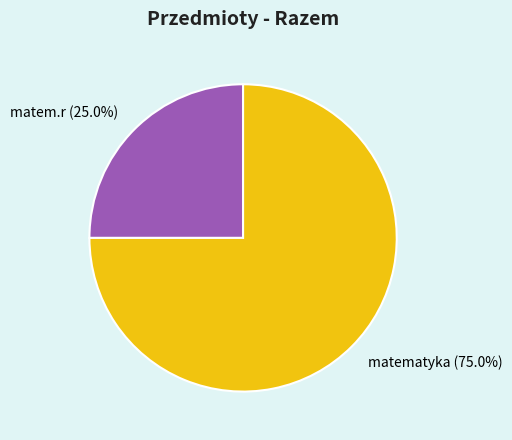

To the nearest percent, what is the combined percentage of matematyka and matem.r?

100%